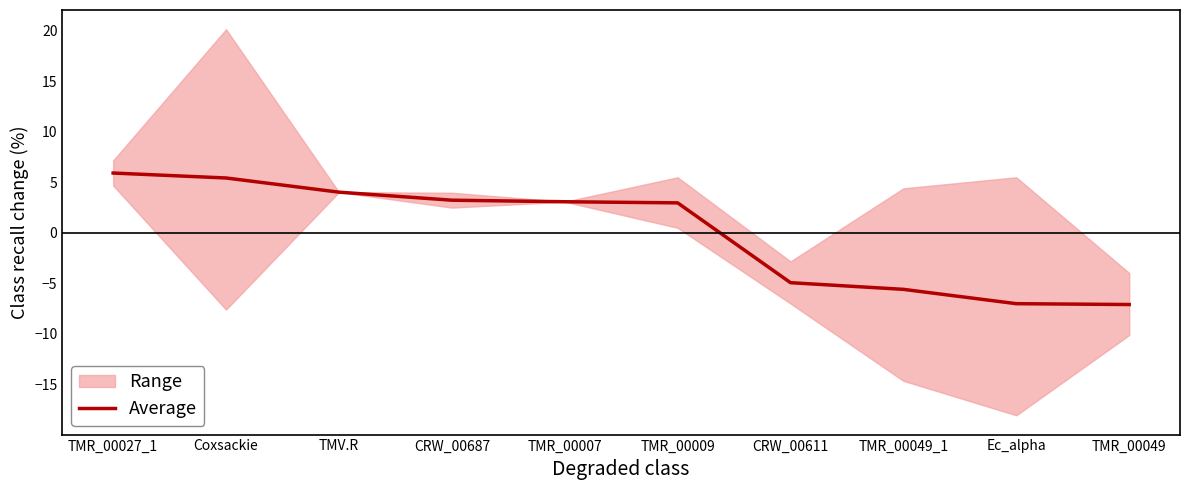

The chart shows a value of -4.9 at CRW_00611. True or false?

True